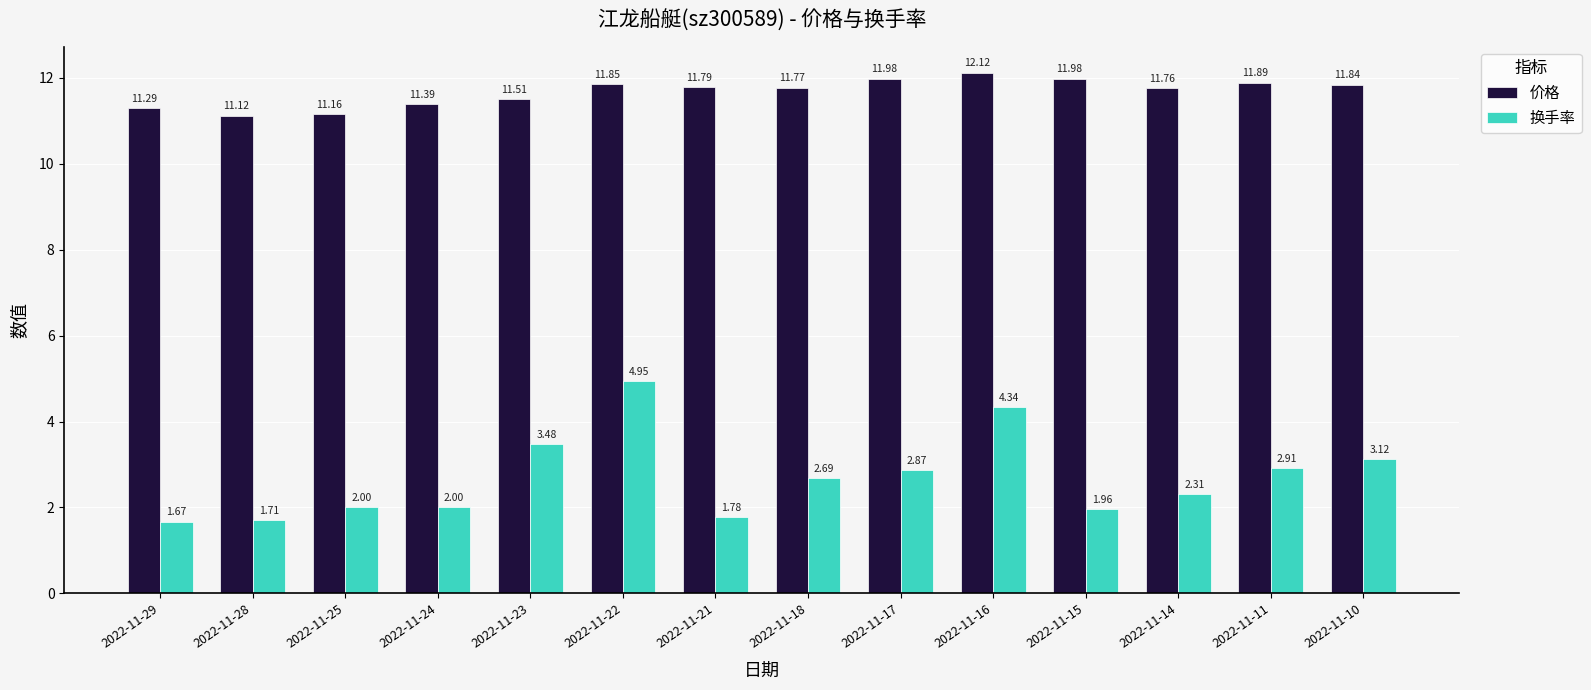

Is the value of 换手率 at 2022-11-17 greater than the value of 价格 at 2022-11-11?

No